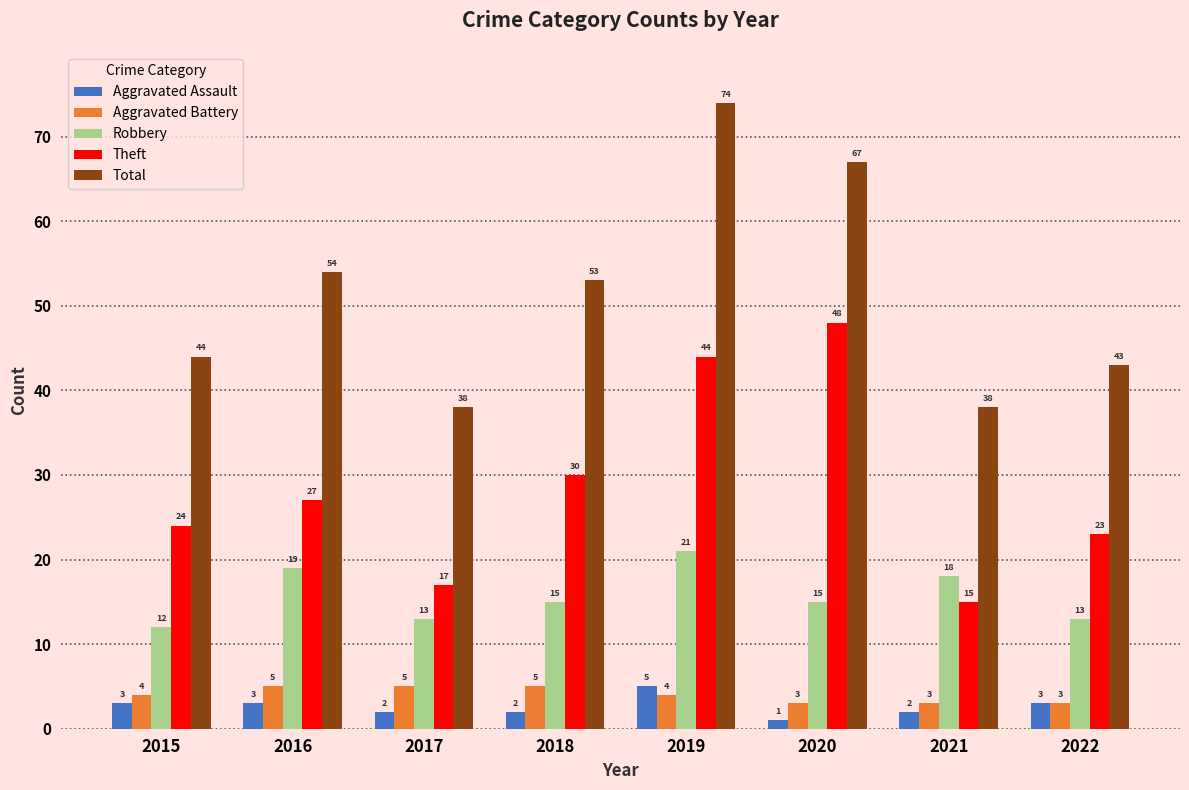

The value of Robbery at 2022 is 17. True or false?

False